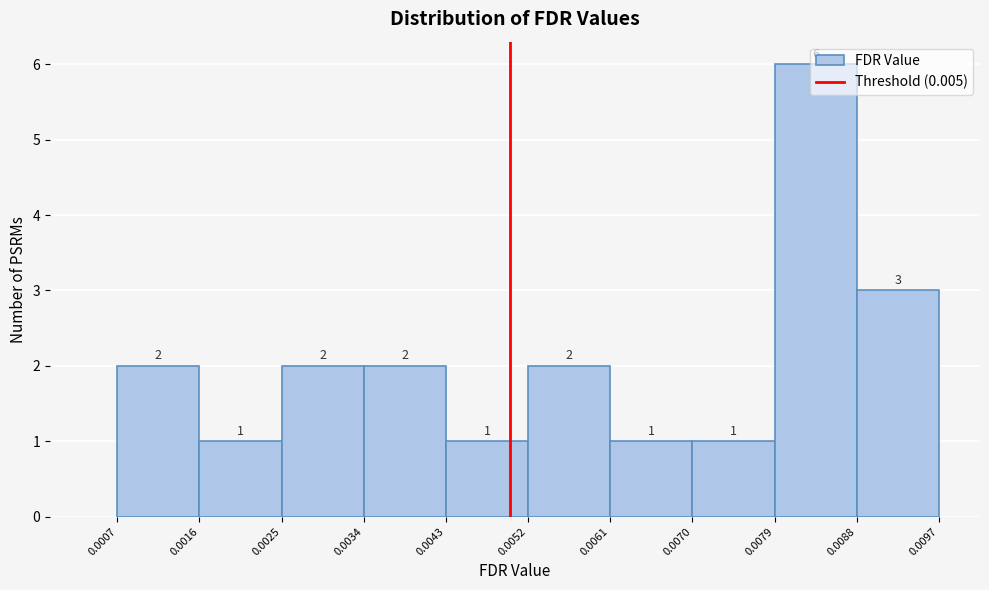

Over which range of the x-axis is the bar tallest?

0.0079 to 0.0088